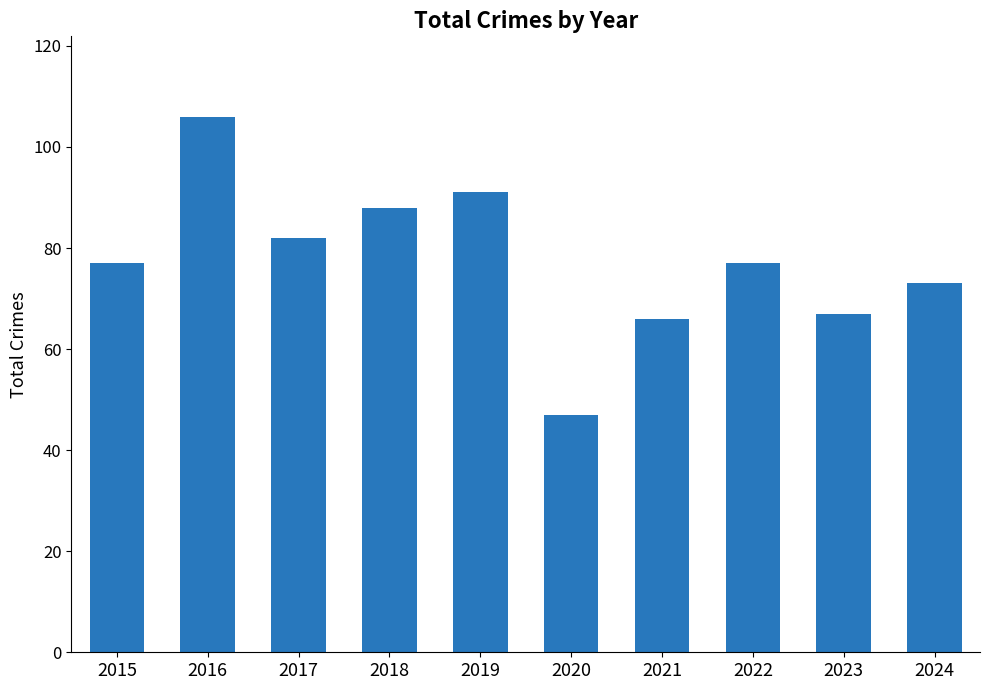

What is the value of the 3rd bar from the left?

82